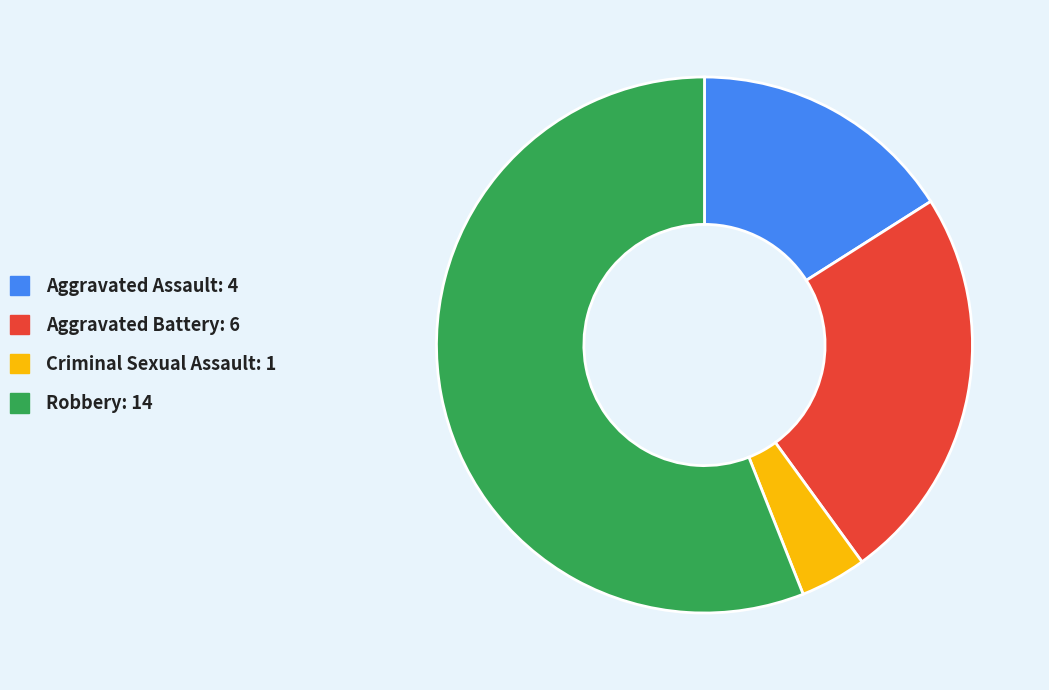

Is there a majority slice in this chart?

Yes